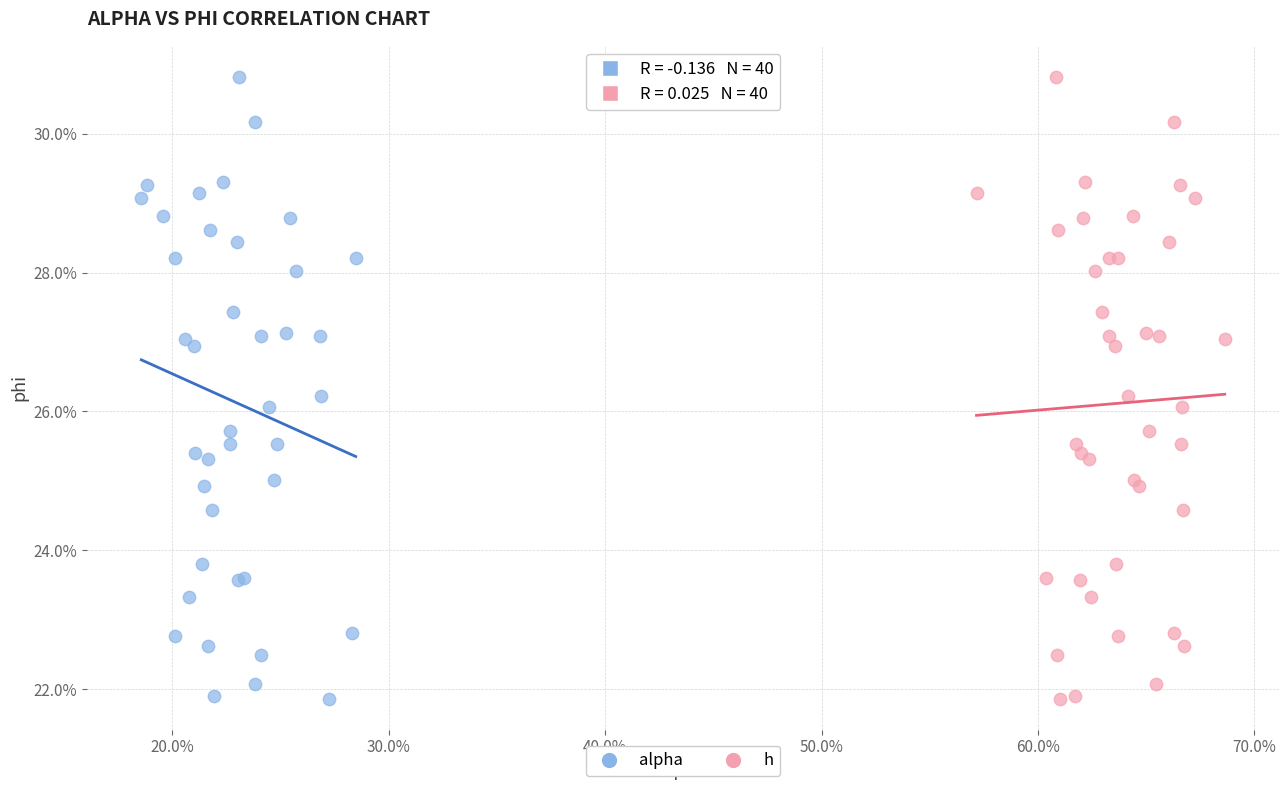

What are all the series names shown in the legend?

alpha, h